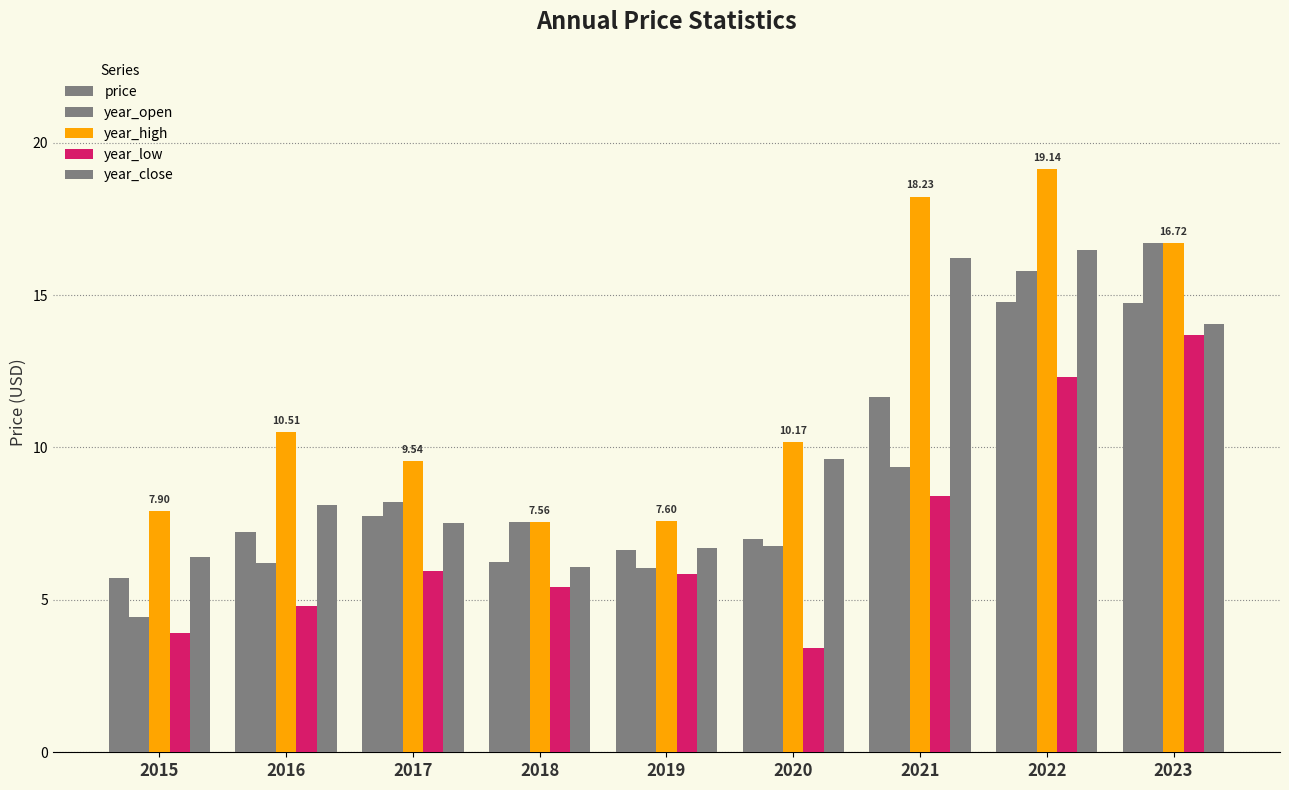

How many bars are there in each group?

5